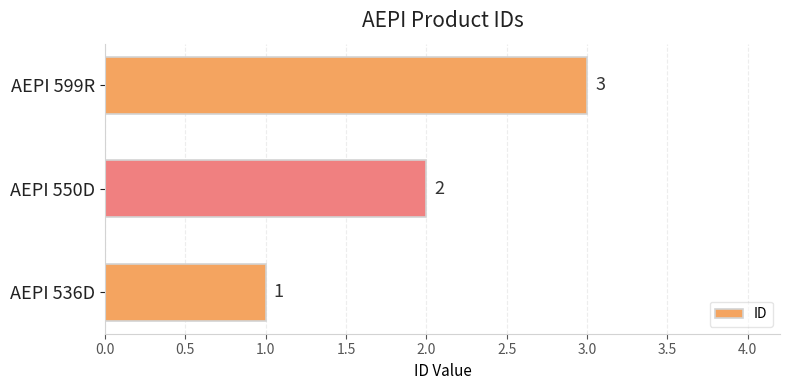

How many values are between 1 and 3?

3